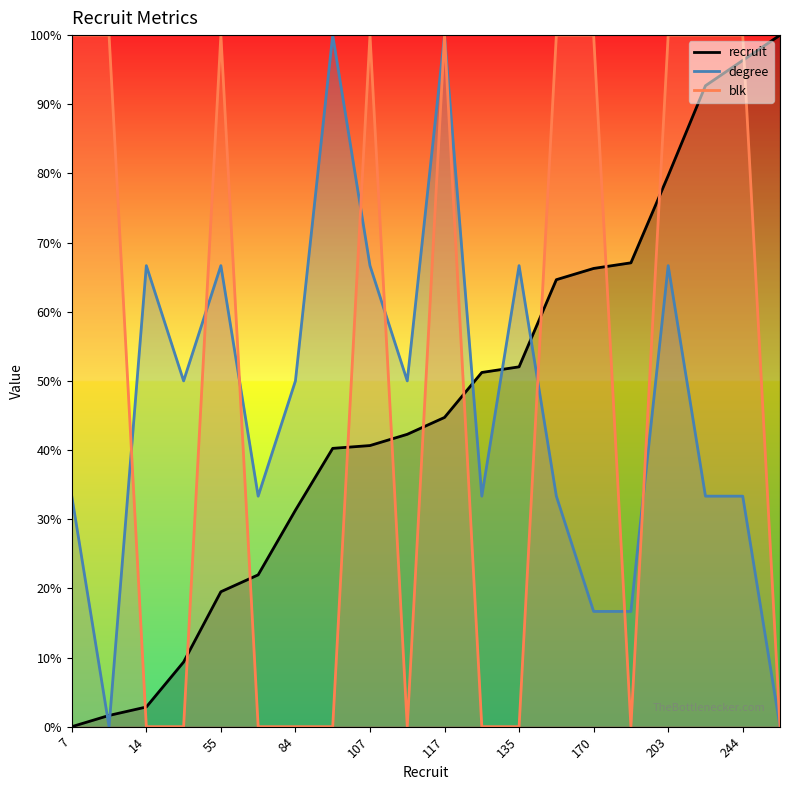

What is the total value across all series at 14?

69.5